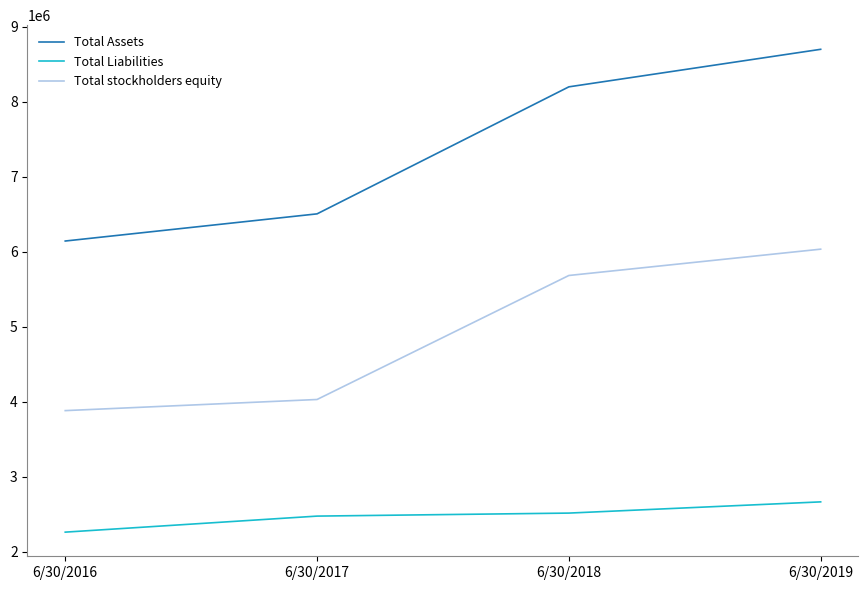

Is it true that Total stockholders equity equals 9704946 at 6/30/2018?

False